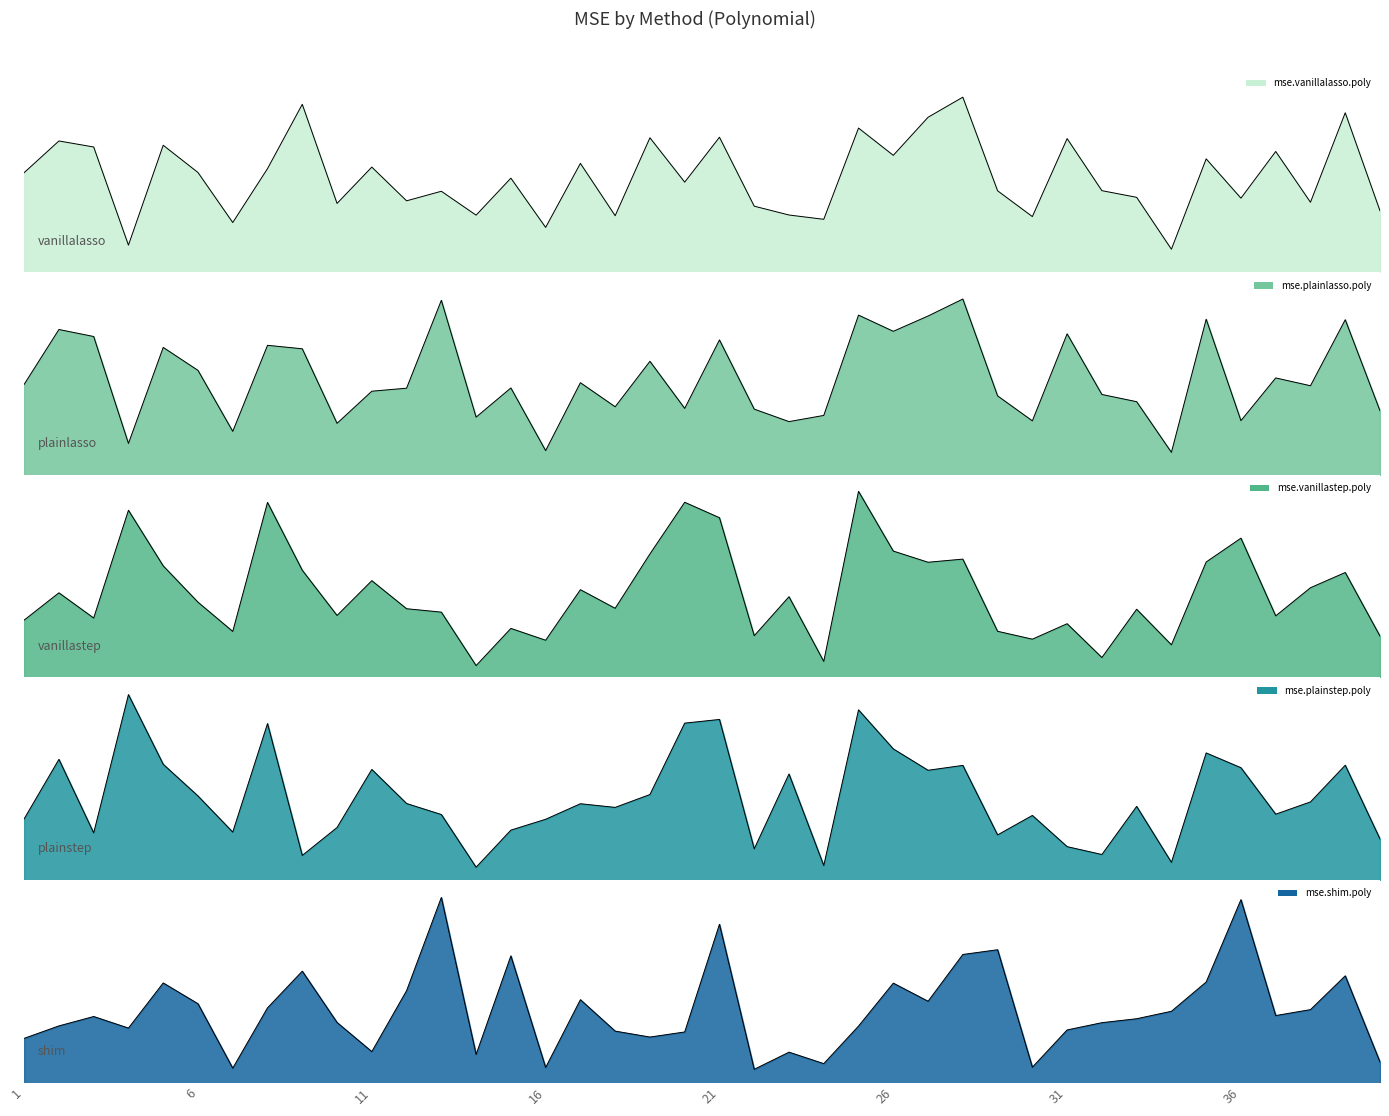

Reading right to left, what are all the values shown in this chart?

mse.vanillalasso.poly: 28.2	31.7	28.5	30.3	28.7	30.1	26.9	28.7	29.0	30.8	28.0	28.9	32.2	31.5	30.2	31.2	27.9	28.1	28.4	30.8	29.3	30.8	28.1	29.9	27.7	29.4	28.1	28.9	28.6	29.8	28.5	32.0	29.7	27.8	29.6	30.5	27.0	30.5	30.7	29.6
mse.plainlasso.poly: 28.7	32.0	29.6	29.9	28.3	32.0	27.1	29.0	29.3	31.5	28.3	29.2	32.8	32.1	31.6	32.2	28.5	28.3	28.7	31.3	28.8	30.5	28.8	29.7	27.2	29.5	28.4	32.7	29.5	29.4	28.2	30.9	31.1	27.9	30.1	31.0	27.5	31.4	31.6	29.6
mse.vanillastep.poly: 32.1	37.0	35.8	33.7	39.7	37.8	31.4	34.2	30.4	33.0	31.8	32.5	38.1	37.8	38.7	43.3	30.1	35.1	32.1	41.3	42.5	38.5	34.2	35.7	31.8	32.7	29.8	33.9	34.2	36.4	33.7	37.2	42.5	32.4	34.7	37.5	41.9	33.5	35.4	33.3
mse.plainstep.poly: 31.8	37.1	34.5	33.6	37.0	38.0	30.1	34.2	30.7	31.2	33.5	32.1	37.1	36.8	38.3	41.1	29.9	36.5	31.1	40.4	40.2	35.0	34.1	34.4	33.2	32.4	29.8	33.6	34.4	36.8	32.6	30.6	40.1	32.3	34.9	37.2	42.2	32.2	37.6	33.3
mse.shim.poly: 28.5	34.2	32.0	31.6	39.3	33.8	31.9	31.4	31.1	30.7	28.2	36.0	35.7	32.6	33.8	30.9	28.4	29.2	28.1	37.7	30.5	30.2	30.6	32.7	28.2	35.6	29.0	39.4	33.3	29.2	31.2	34.6	32.1	28.1	32.4	33.8	30.8	31.6	30.9	30.1